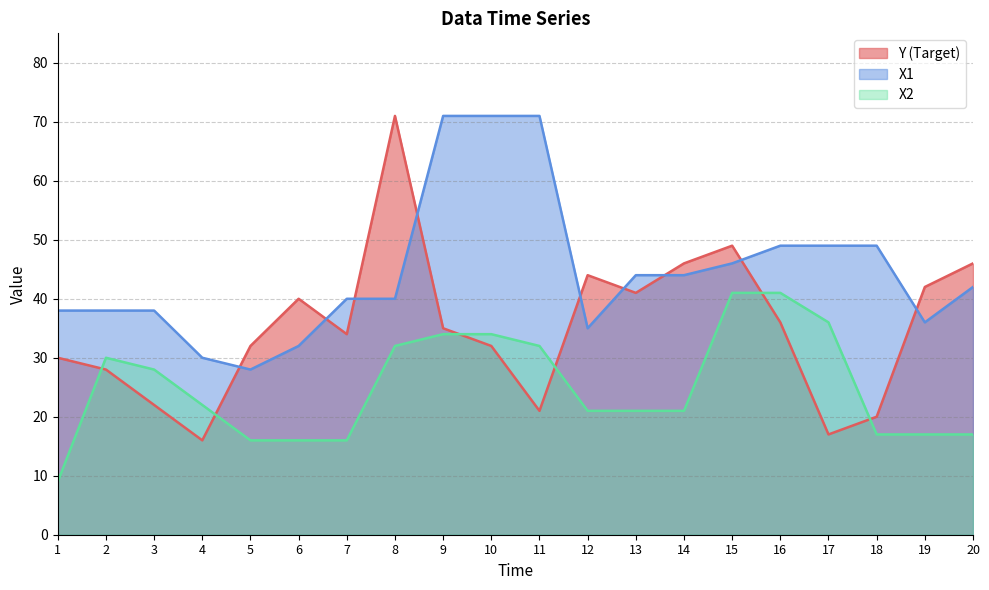

Rank the series by their average value, from lowest to highest.

X2, Y (Target), X1